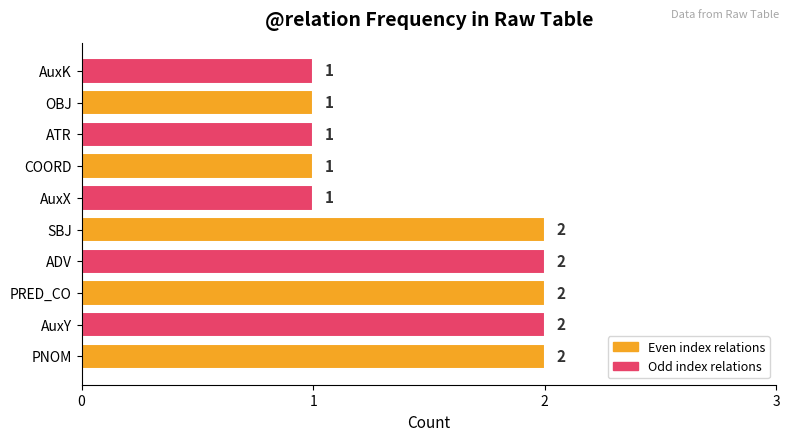

How many values are below 2?

5